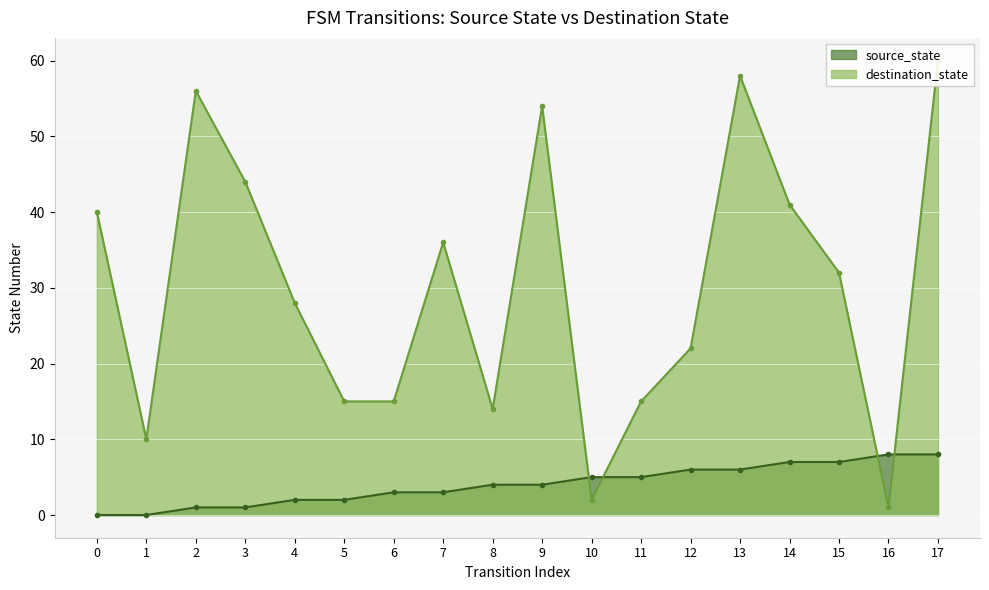

Which series has the widest spread of values?

destination_state